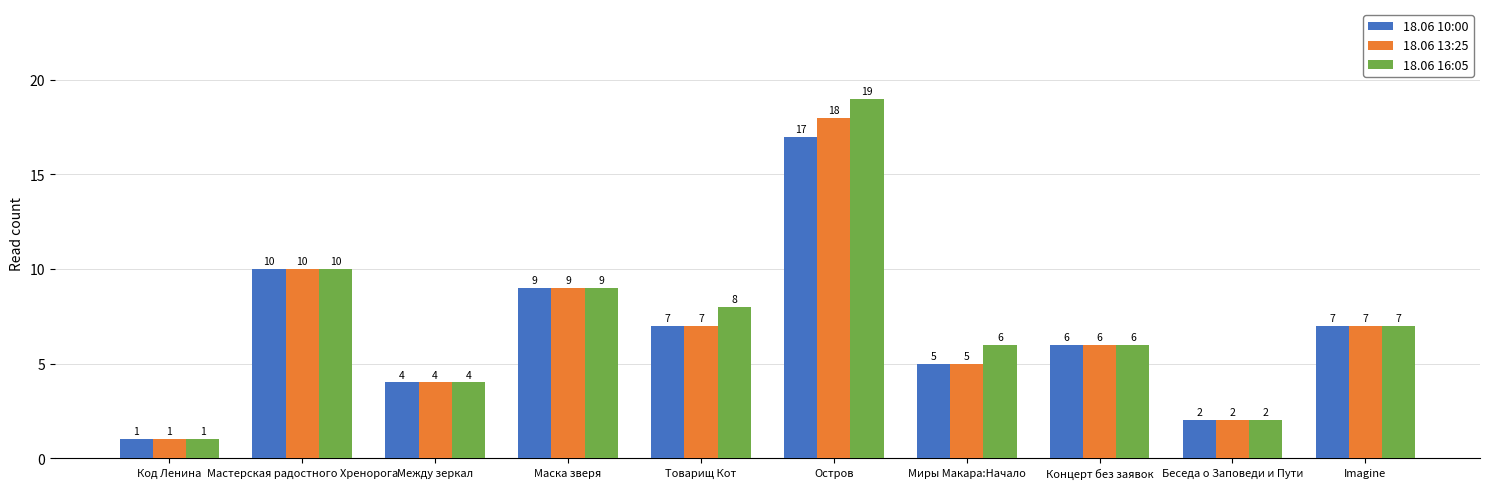

At which category is the sum across all series the highest?

Остров